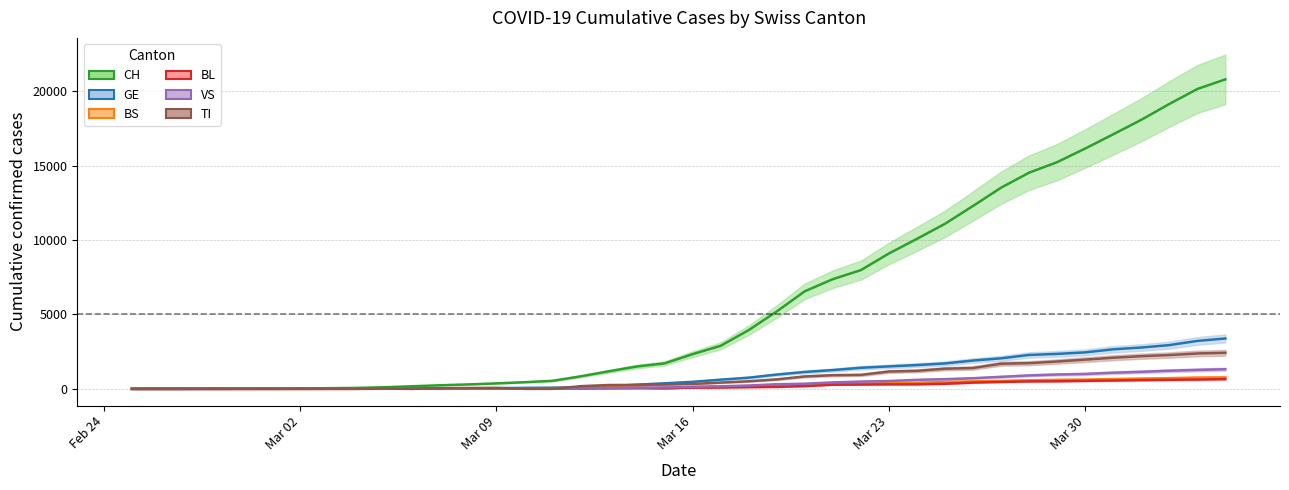

Which series has the widest spread of values?

CH